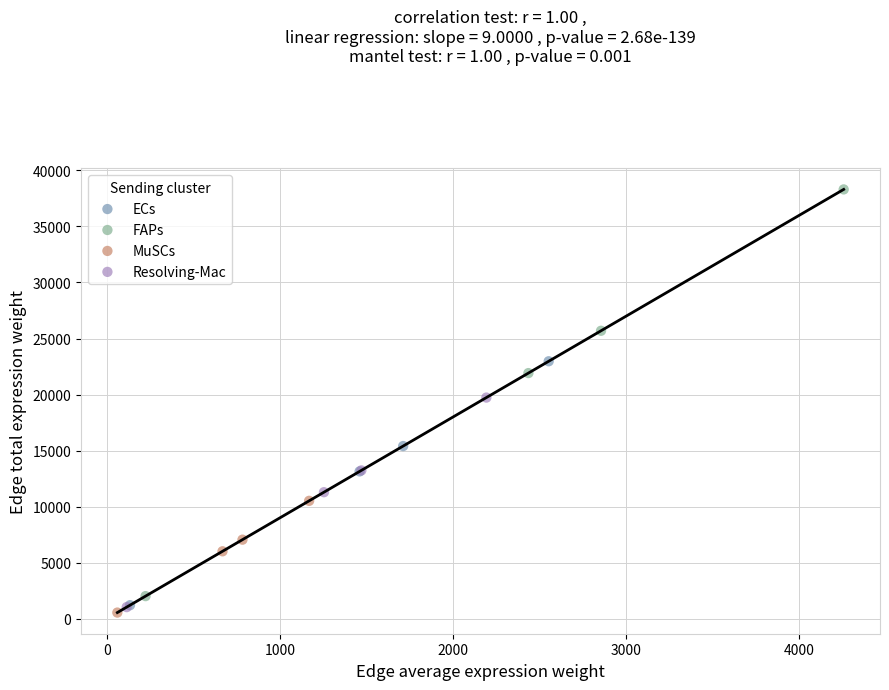

Which series has the widest spread of Y values?

FAPs